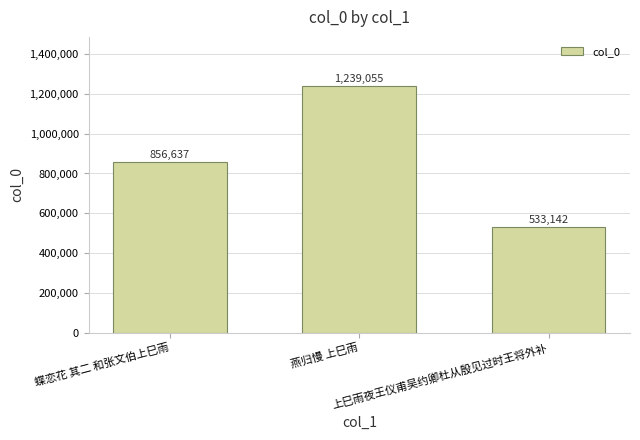

Which label corresponds to the smallest value in the chart?

上巳雨夜王仪甫吴约卿杜从殷见过时王将外补